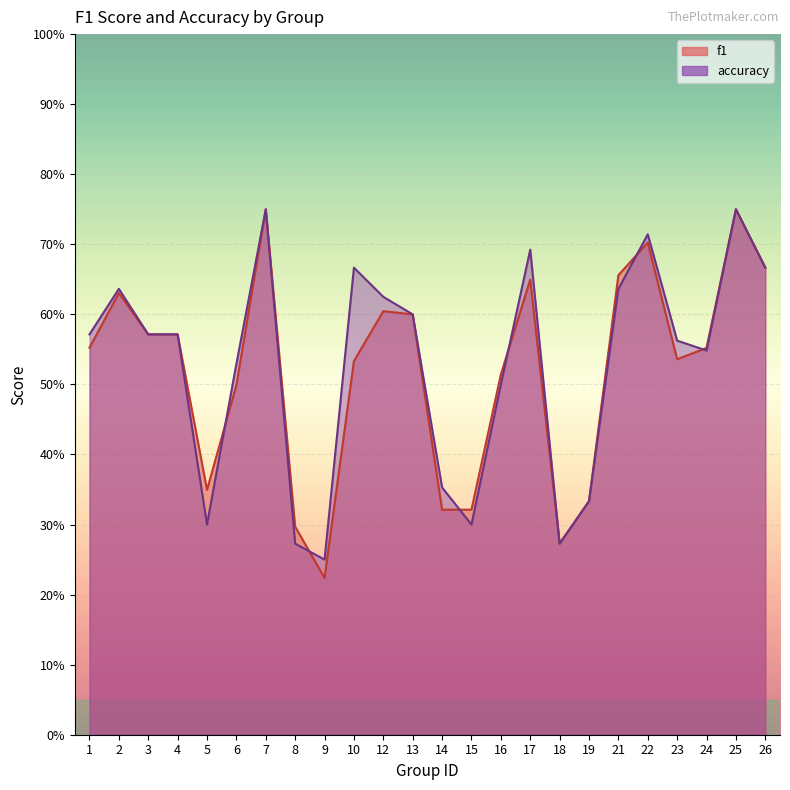

What is the lowest value of the f1 series?

0.2